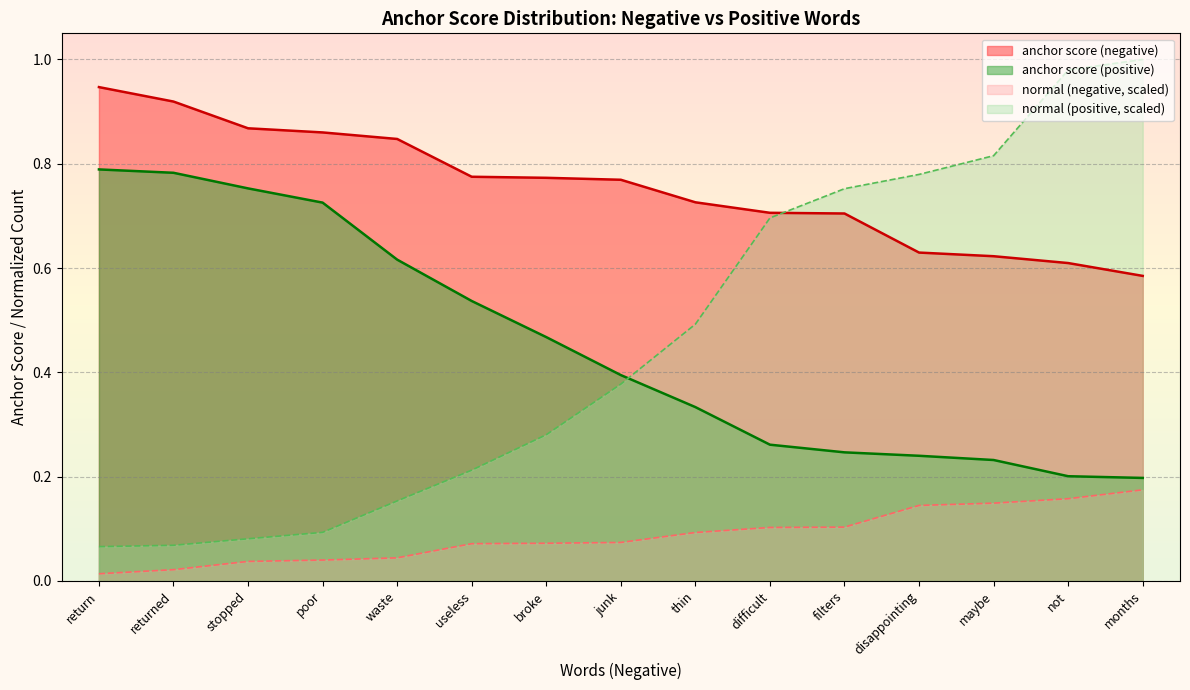

Which label corresponds to the smallest value in the chart?

return